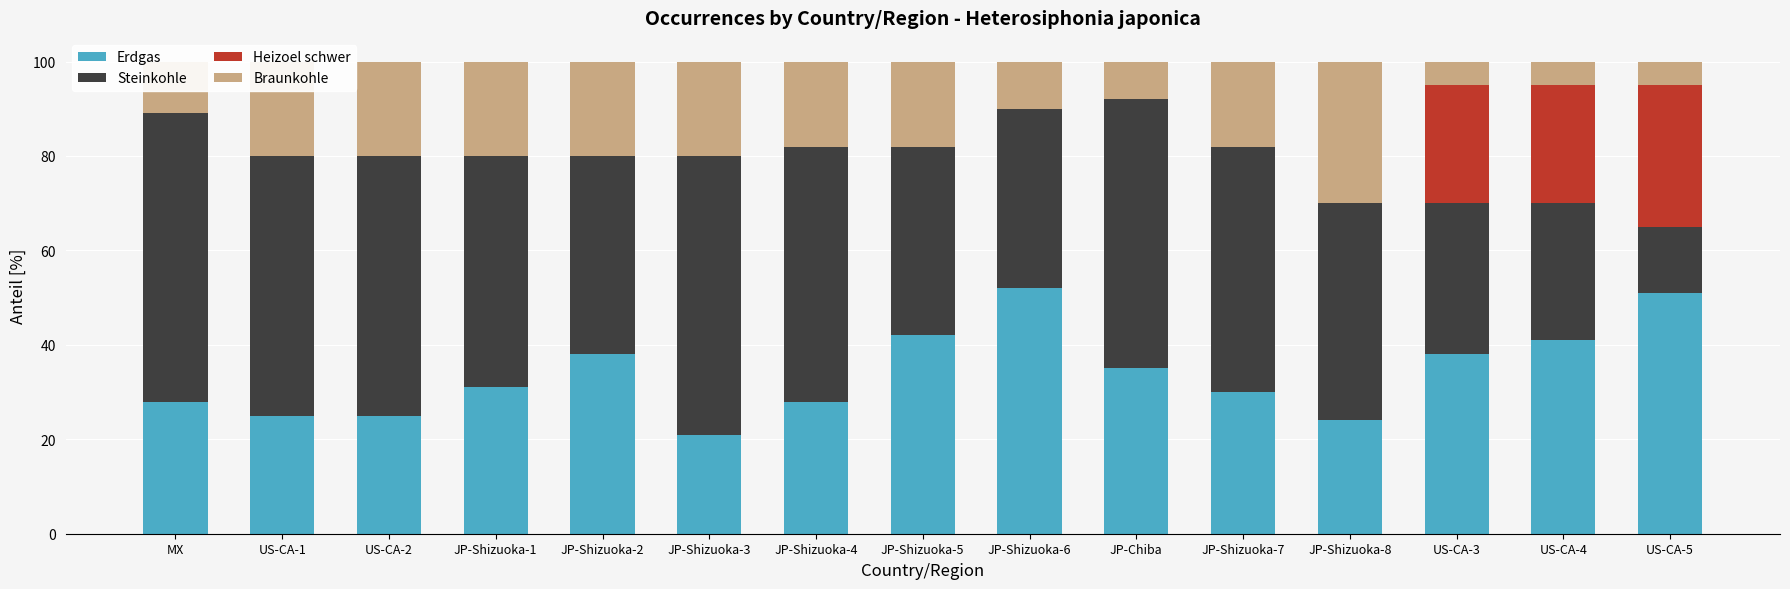

What is the sum of the Erdgas values at JP-Shizuoka-2 and JP-Chiba?

73